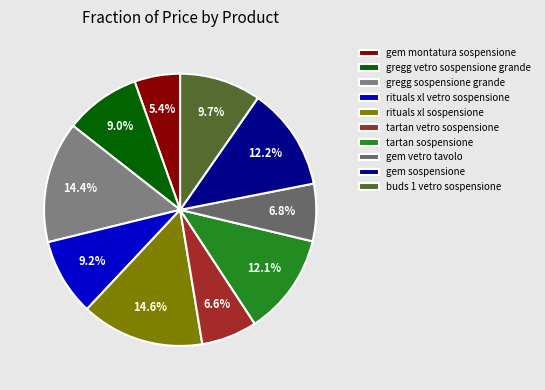

The gregg sospensione grande slice represents 14% of the pie. True or false?

True